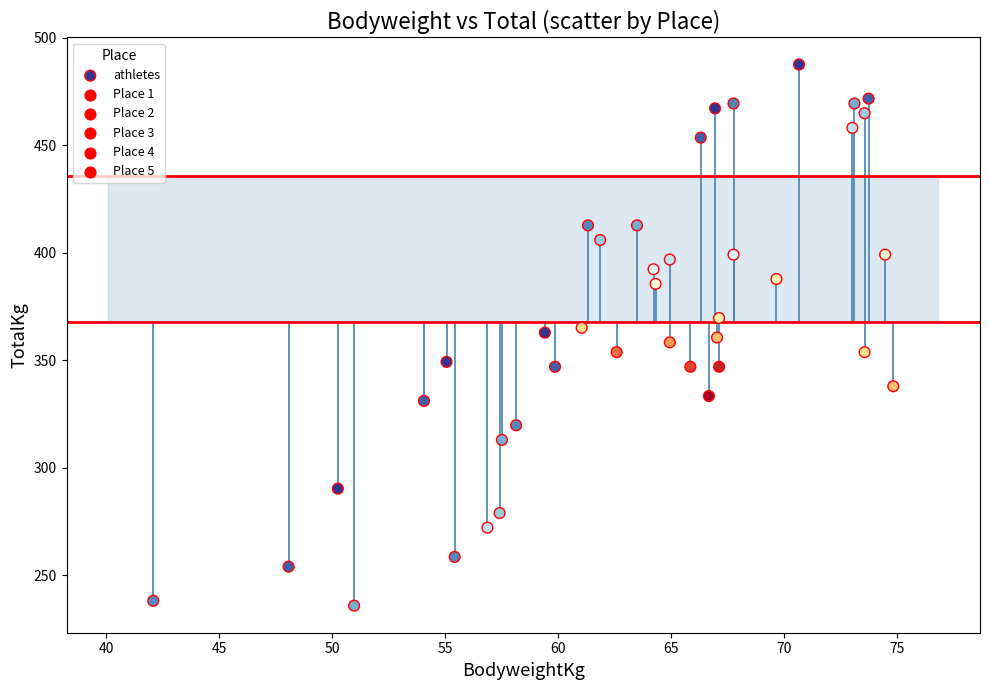

What is the range of X values (max minus min)?

32.8